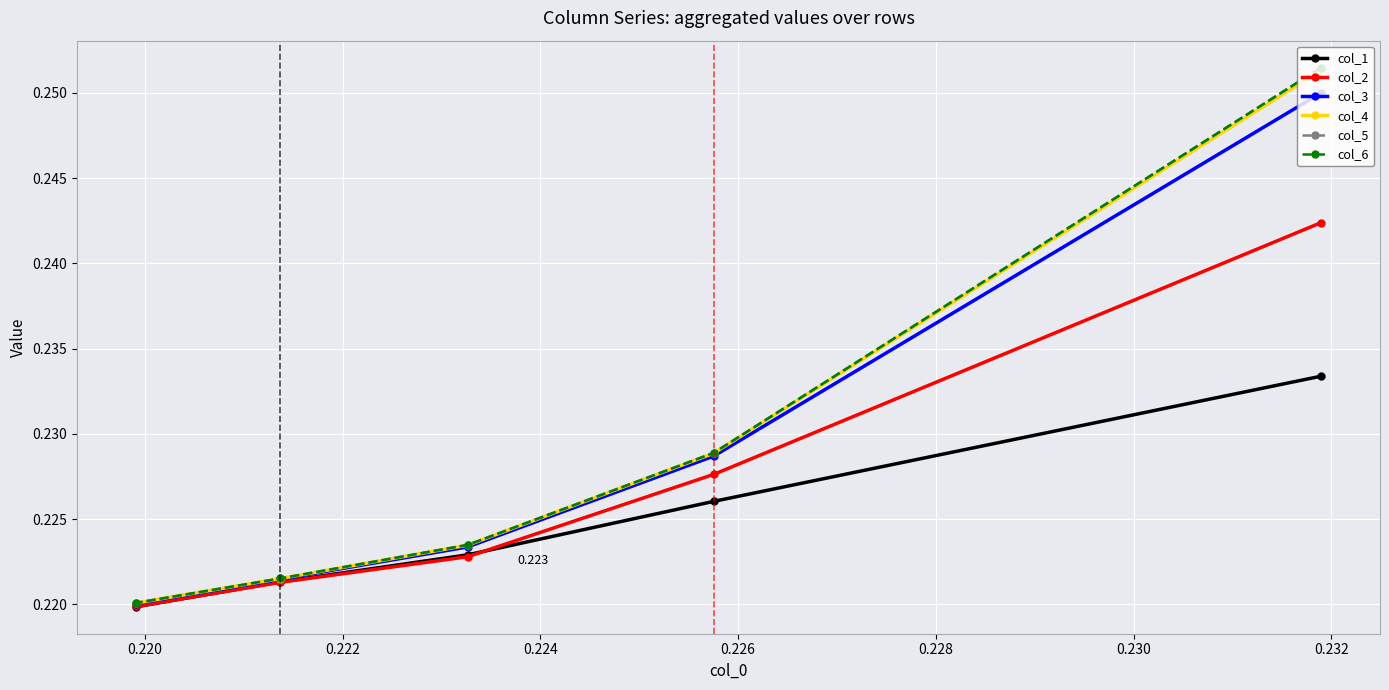

Reading left to right, list all the values displayed in this chart.

col_1: 0.2	0.2	0.2	0.2	0.2
col_2: 0.2	0.2	0.2	0.2	0.2
col_3: 0.2	0.2	0.2	0.2	0.2
col_4: 0.3	0.2	0.2	0.2	0.2
col_5: 0.3	0.2	0.2	0.2	0.2
col_6: 0.3	0.2	0.2	0.2	0.2